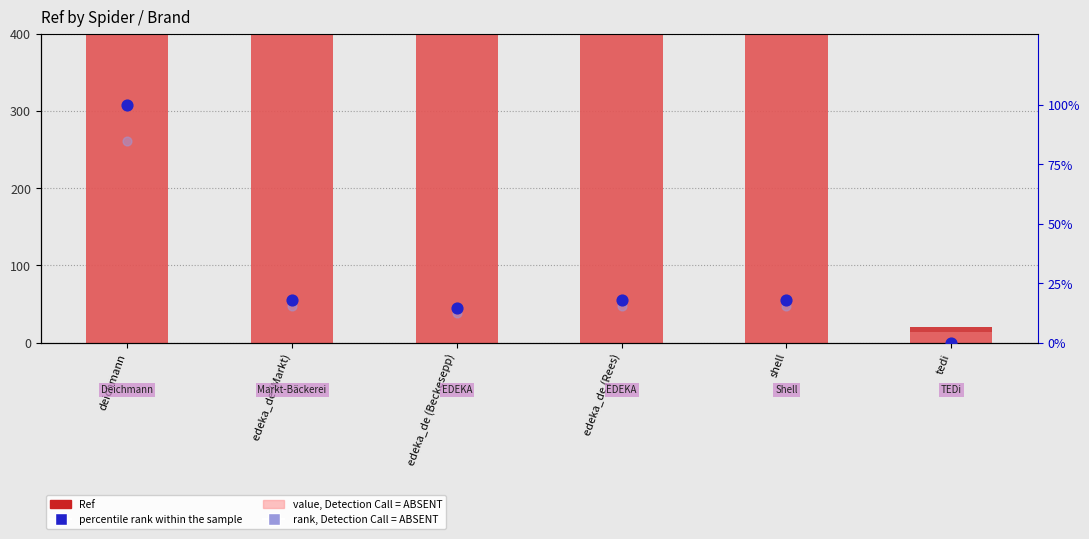

Which series has the largest total across all categories?

Ref